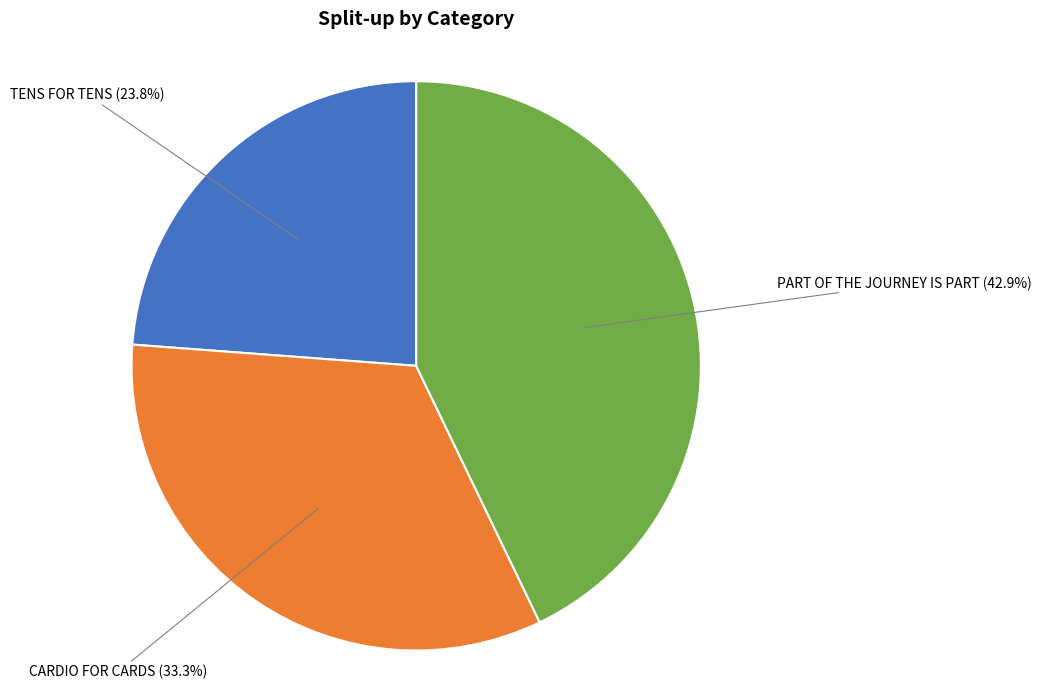

How many slices are in this pie chart?

3